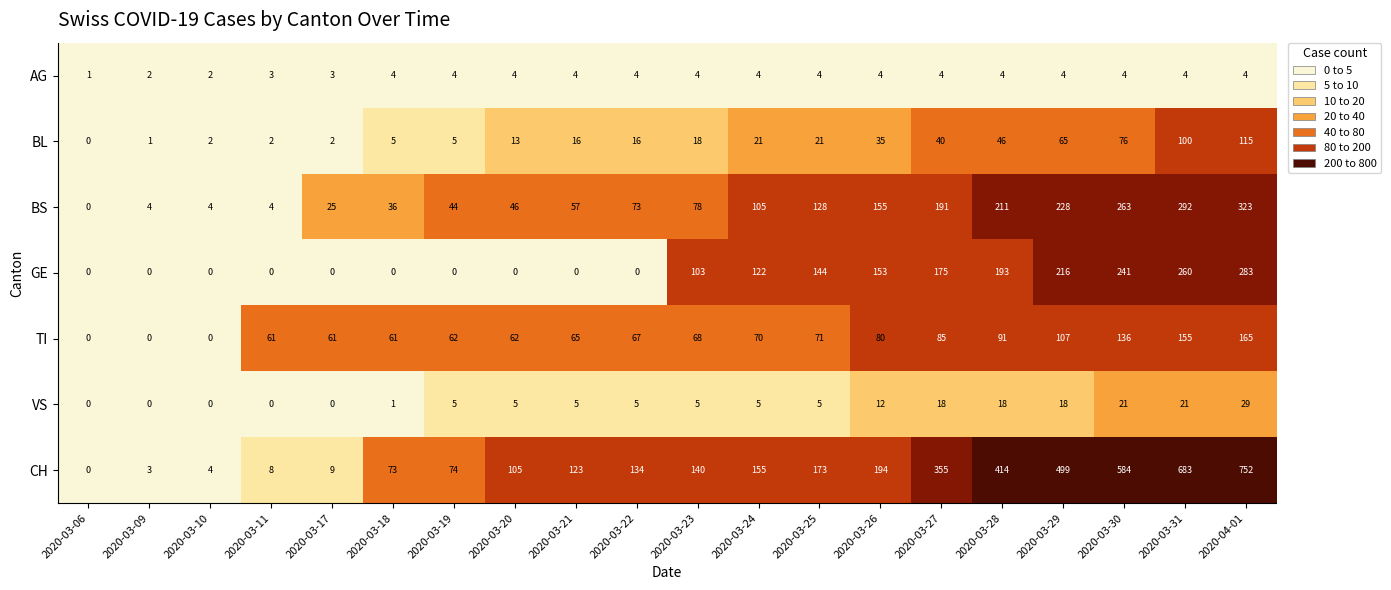

Which category has the highest value in the GE series?

2020-04-01